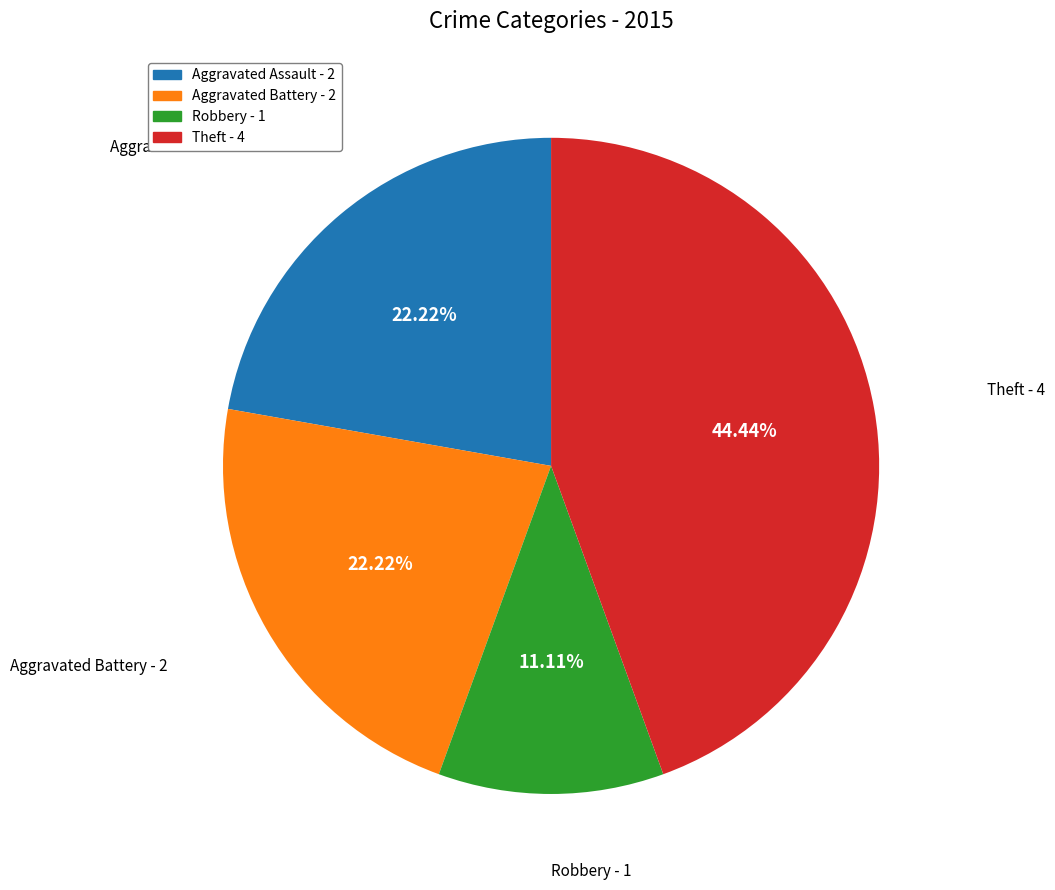

To the nearest percent, what is the combined percentage of Robbery and Aggravated Battery?

33%